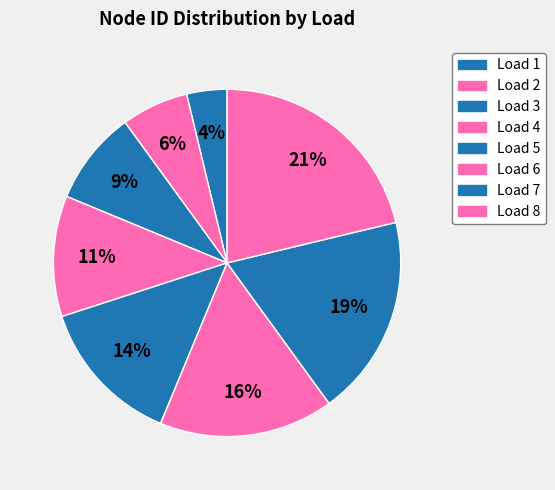

Approximately how many times larger is the value at Load 4 compared to Load 8?

0.5